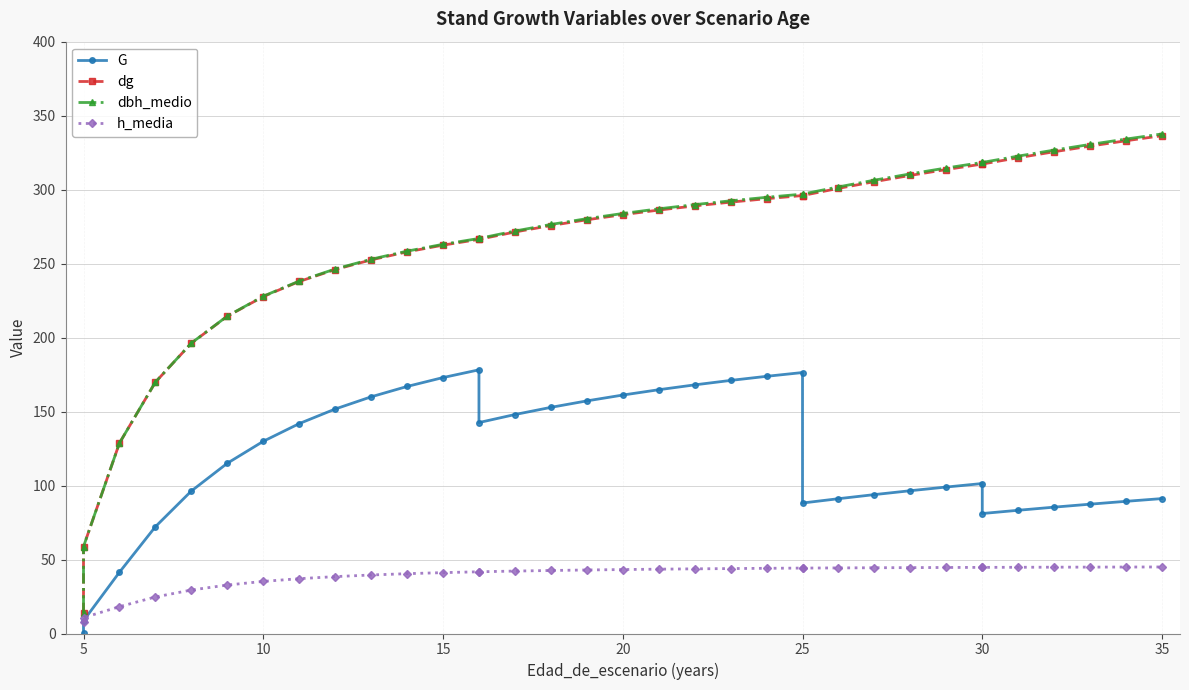

True or false: dg and h_media cross at least once.

False